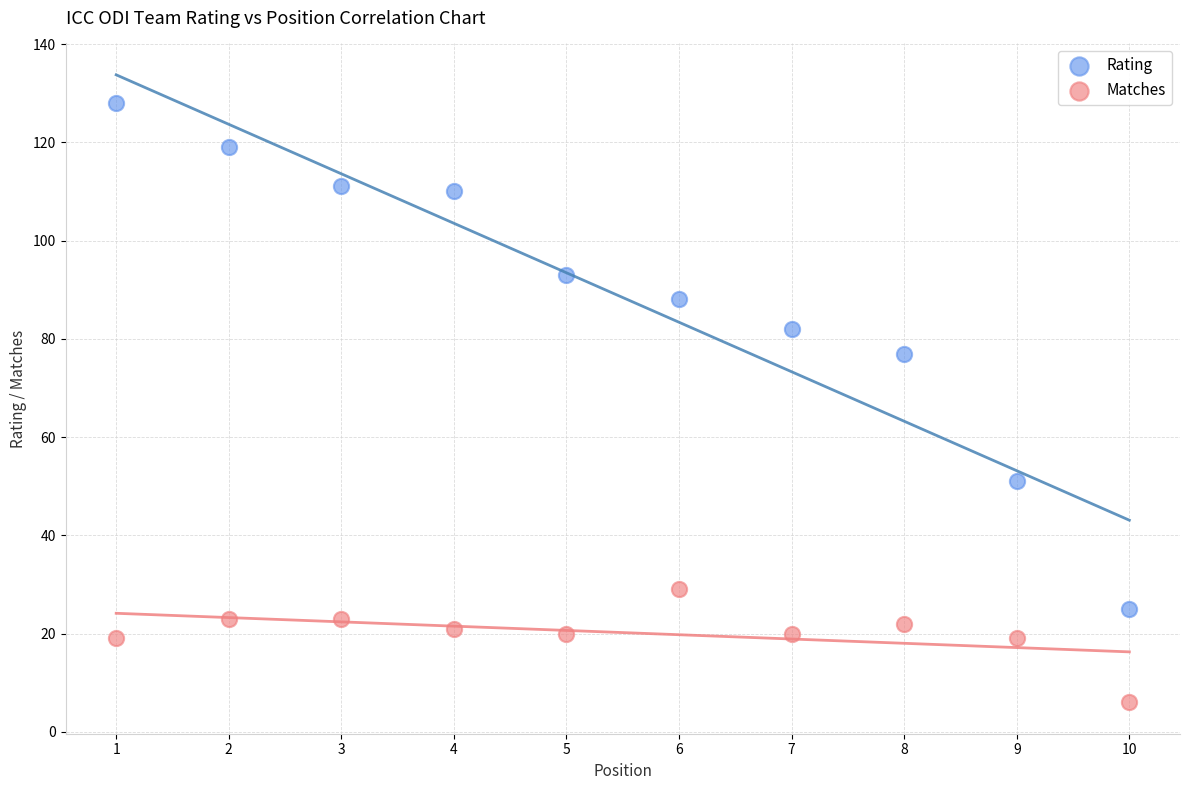

Across all data points, what is the range of X values (max minus min)?

9